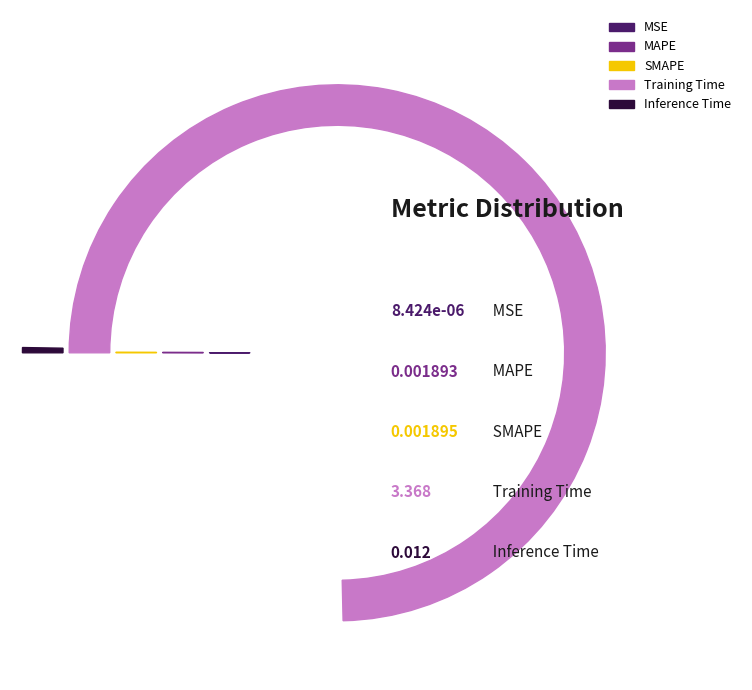

What is the change in value from Training Time to Inference Time?

-3.4